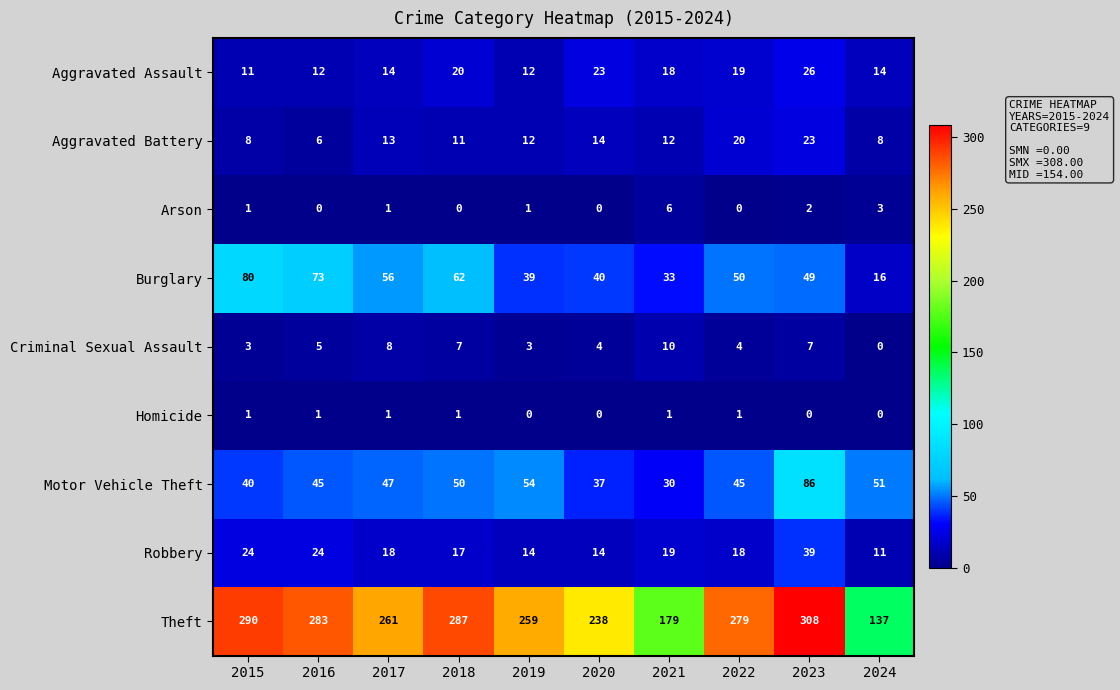

Which series has the largest total across all categories?

Theft